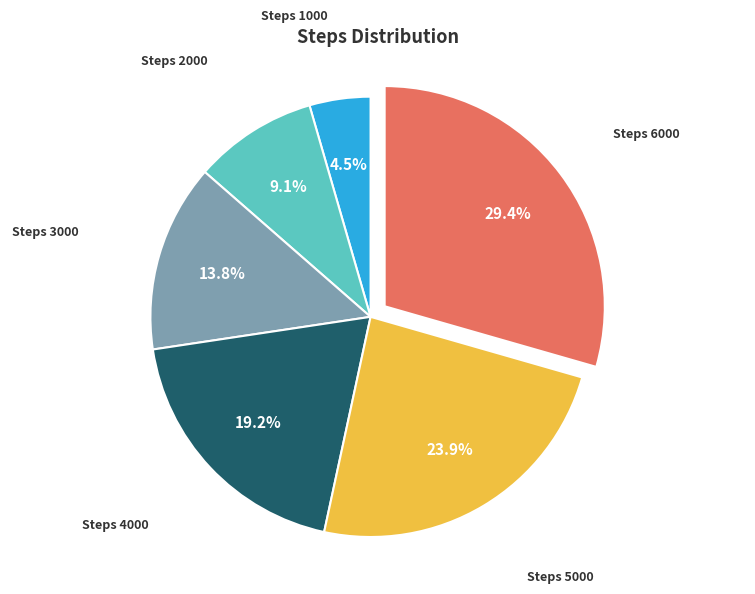

Is there any slice that represents more than half of the pie?

No